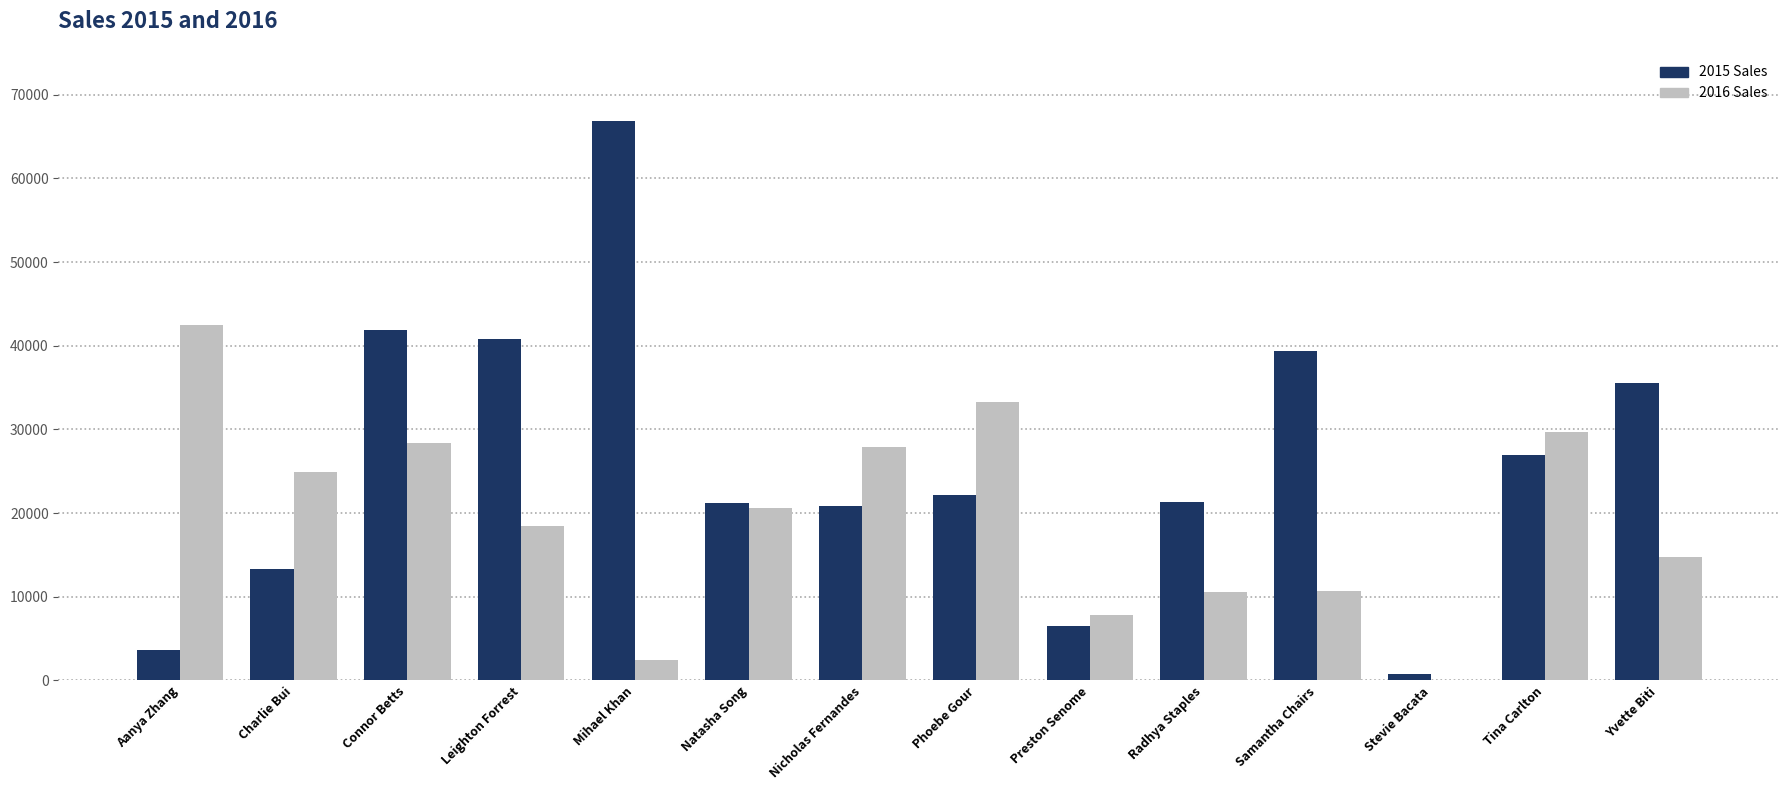

What is the maximum value shown in the chart?

66900.4